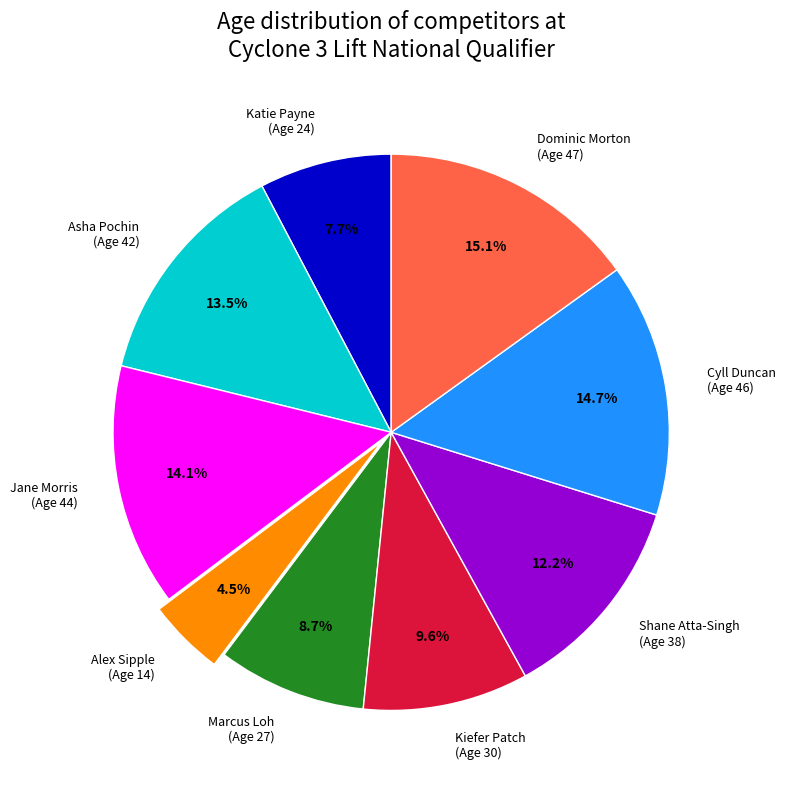

Combined, do Shane Atta-Singh (Age 38) and Asha Pochin (Age 42) account for over 50%?

No